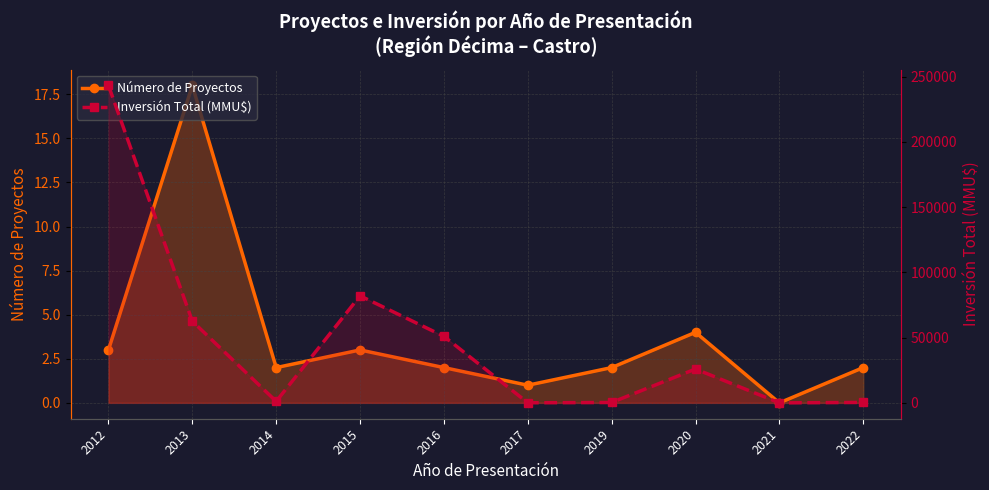

What is the difference between the Inversión Total (MMU$) values at 2021 and 2012?

243252